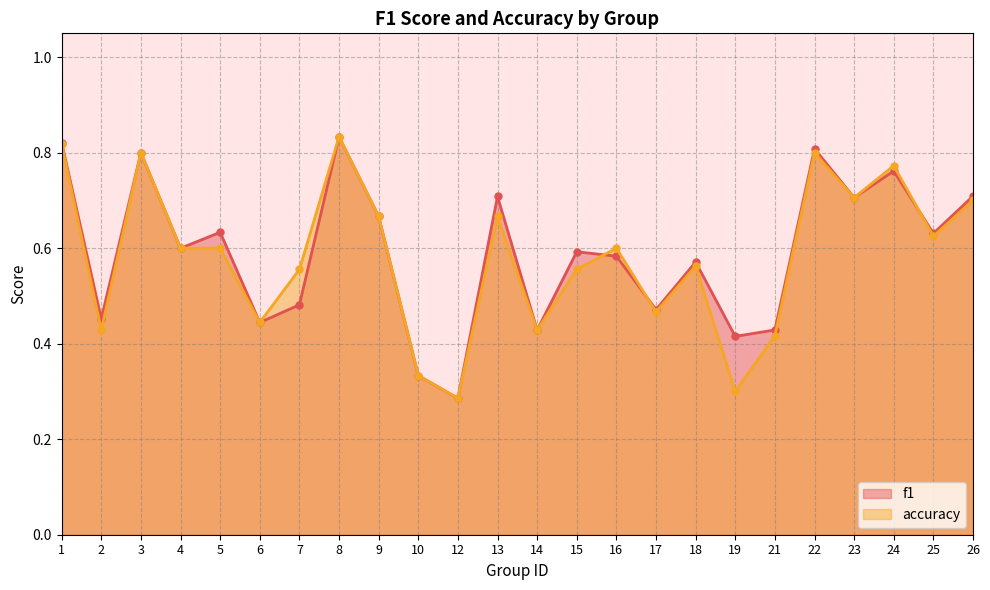

Between 5 and 24, which series saw the biggest shift?

accuracy